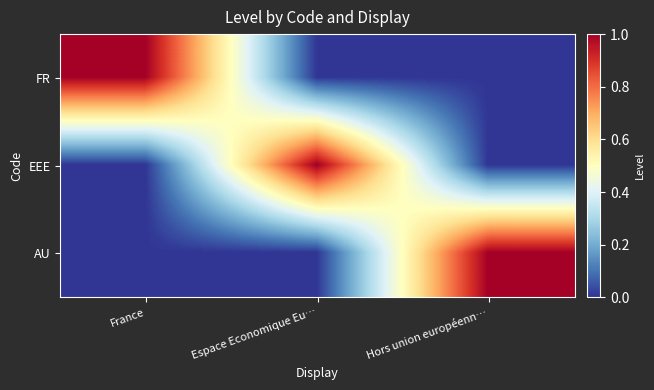

At Hors union européenn…, list the series in order from largest to smallest.

AU, FR, EEE